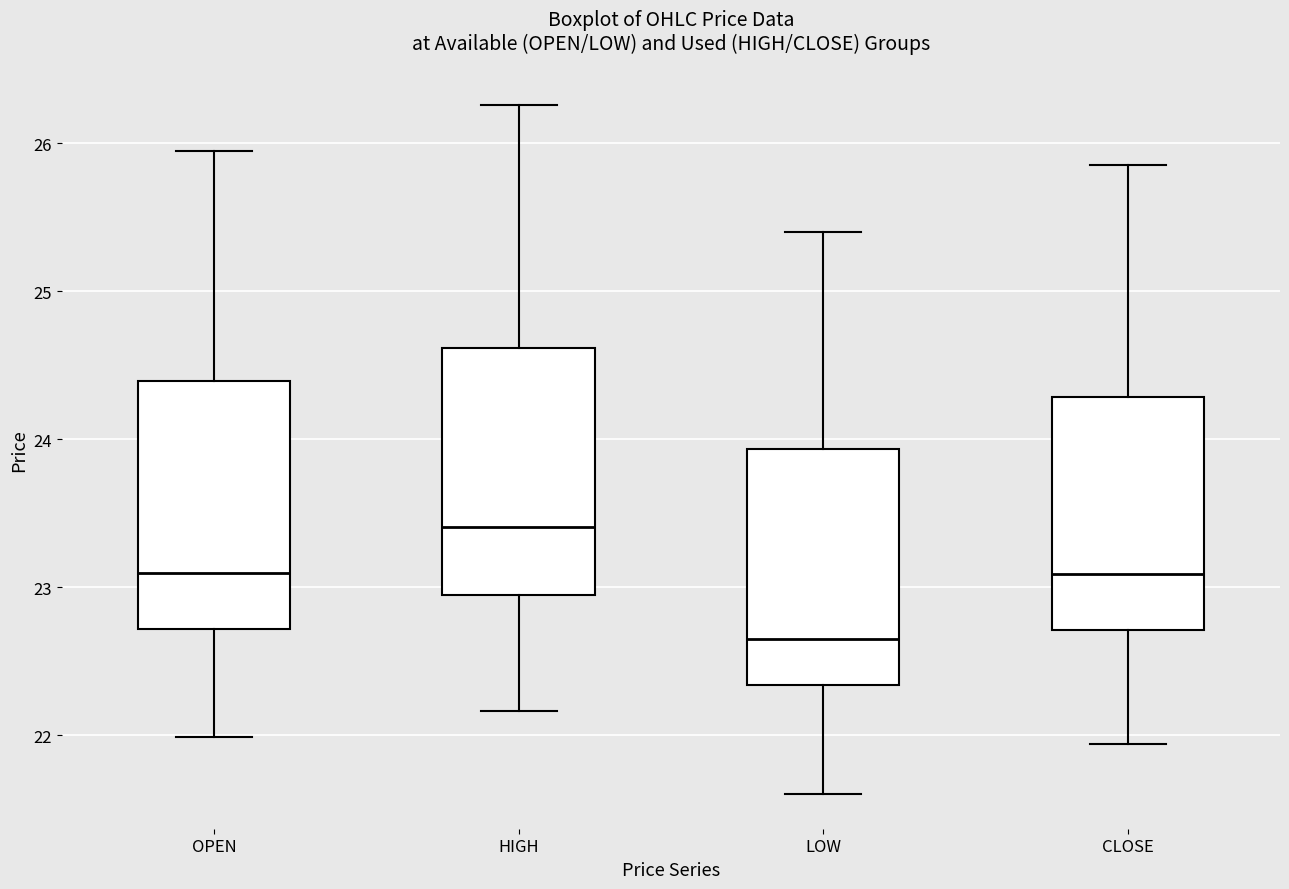

Reading left to right, read every box against the y-axis: the position of its median line, the range the box covers, and the ends of its whiskers. The values are not printed on the chart, so give them approximately, as read against the axis.

OPEN: median 23.1, box 22.7 to 24.4, whiskers 22.0 to 26.0
HIGH: median 23.4, box 22.9 to 24.6, whiskers 22.2 to 26.3
LOW: median 22.7, box 22.3 to 23.9, whiskers 21.6 to 25.4
CLOSE: median 23.1, box 22.7 to 24.3, whiskers 21.9 to 25.9